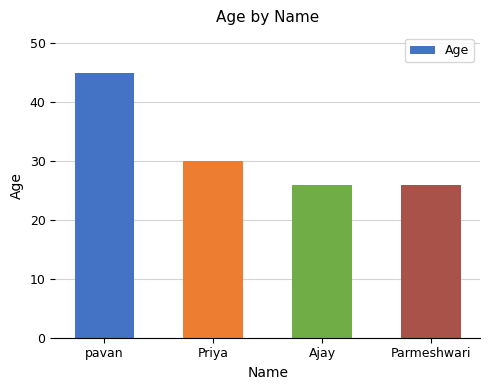

How many values are between 26 and 45?

4